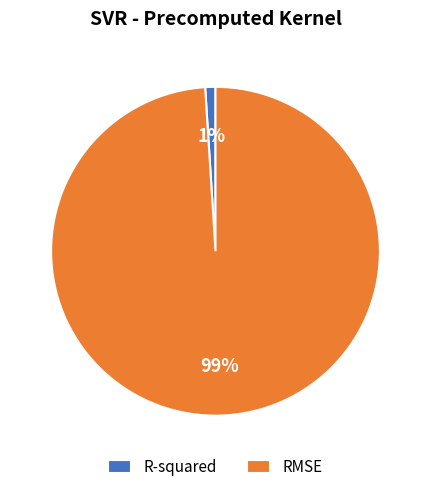

To the nearest percent, what is the difference between the largest and smallest slice percentages?

98%